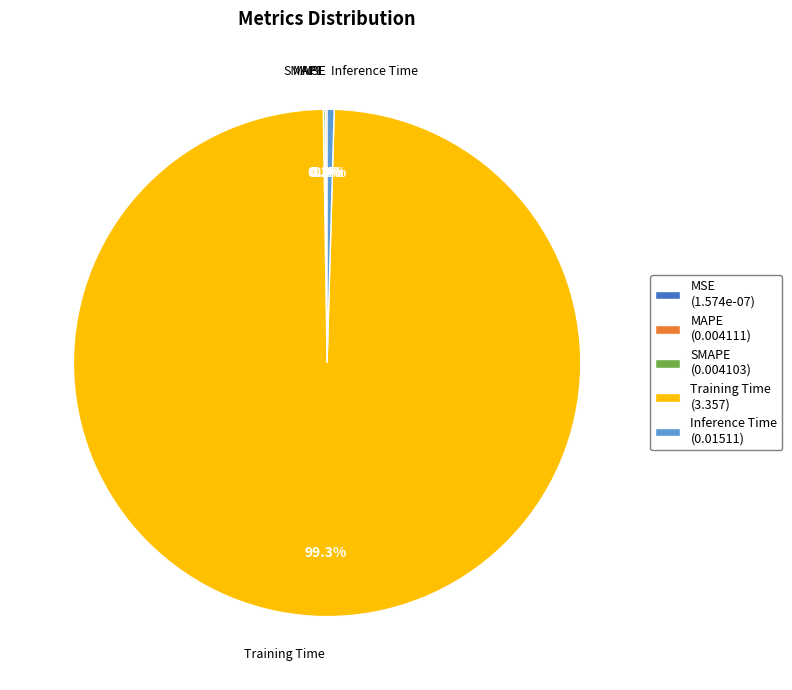

How much of the chart is everything except Inference Time (0.01511)?

99.6%